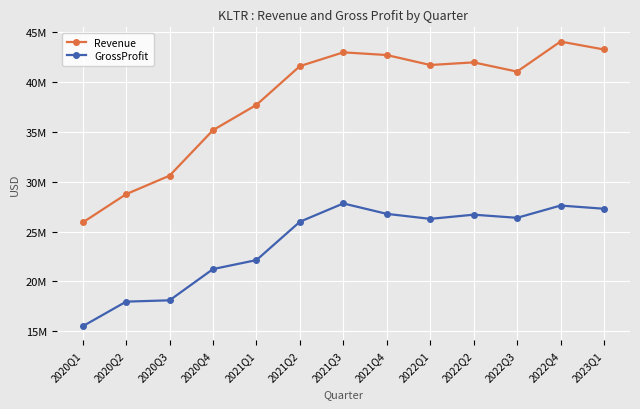

Reading left to right, transcribe all the data shown in this chart.

Revenue: 25906000	28749000	30608000	35177000	37713000	41603000	42984000	42716000	41715000	41978000	41051000	44067000	43273000
GrossProfit: 15490000	17961000	18094000	21230000	22131000	25981000	27817000	26773000	26269000	26689000	26375000	27606000	27286000